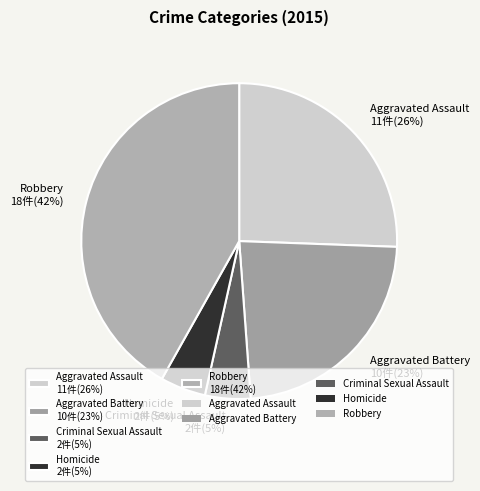

Which has a higher value, Aggravated Battery 10件(23%) or Homicide 2件(5%)?

Aggravated Battery 10件(23%)